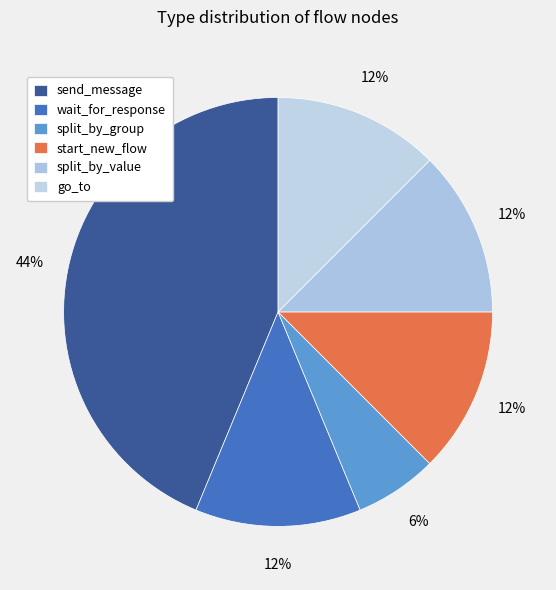

How many segments does this pie chart have?

6